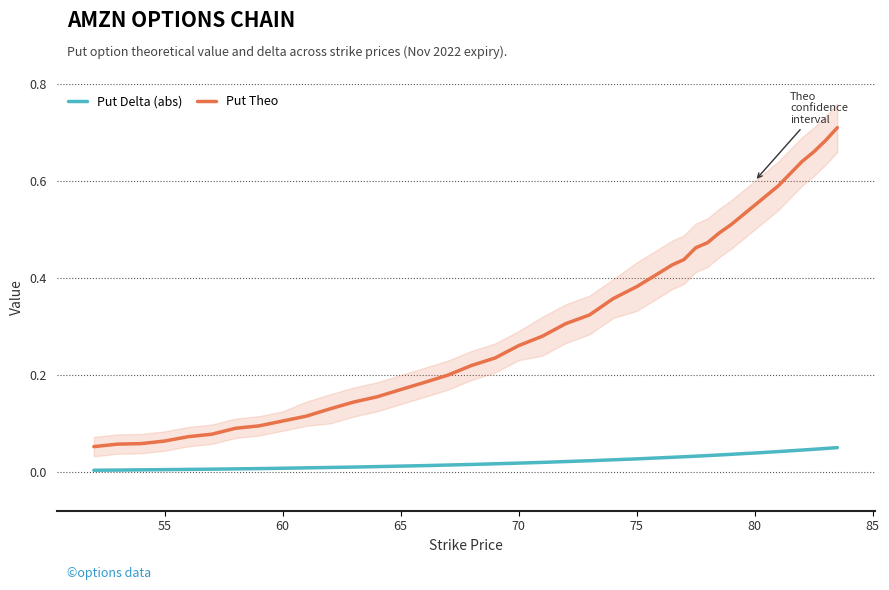

The Put Theo series shows 0.1 at 80. True or false?

False